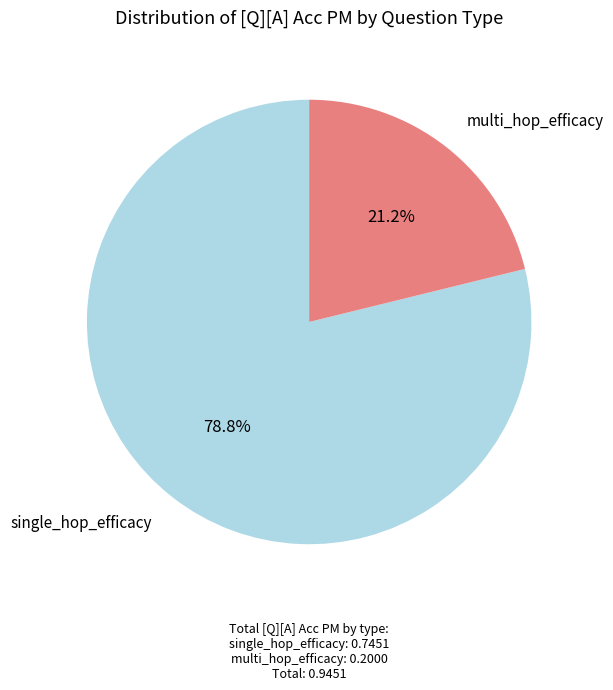

Does any single category account for the majority?

Yes